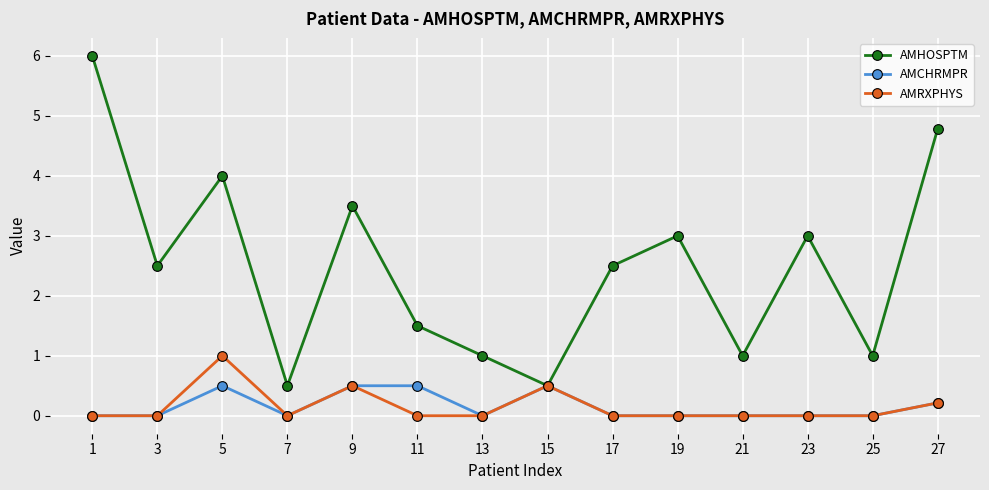

Which series has the largest total across all categories?

AMHOSPTM